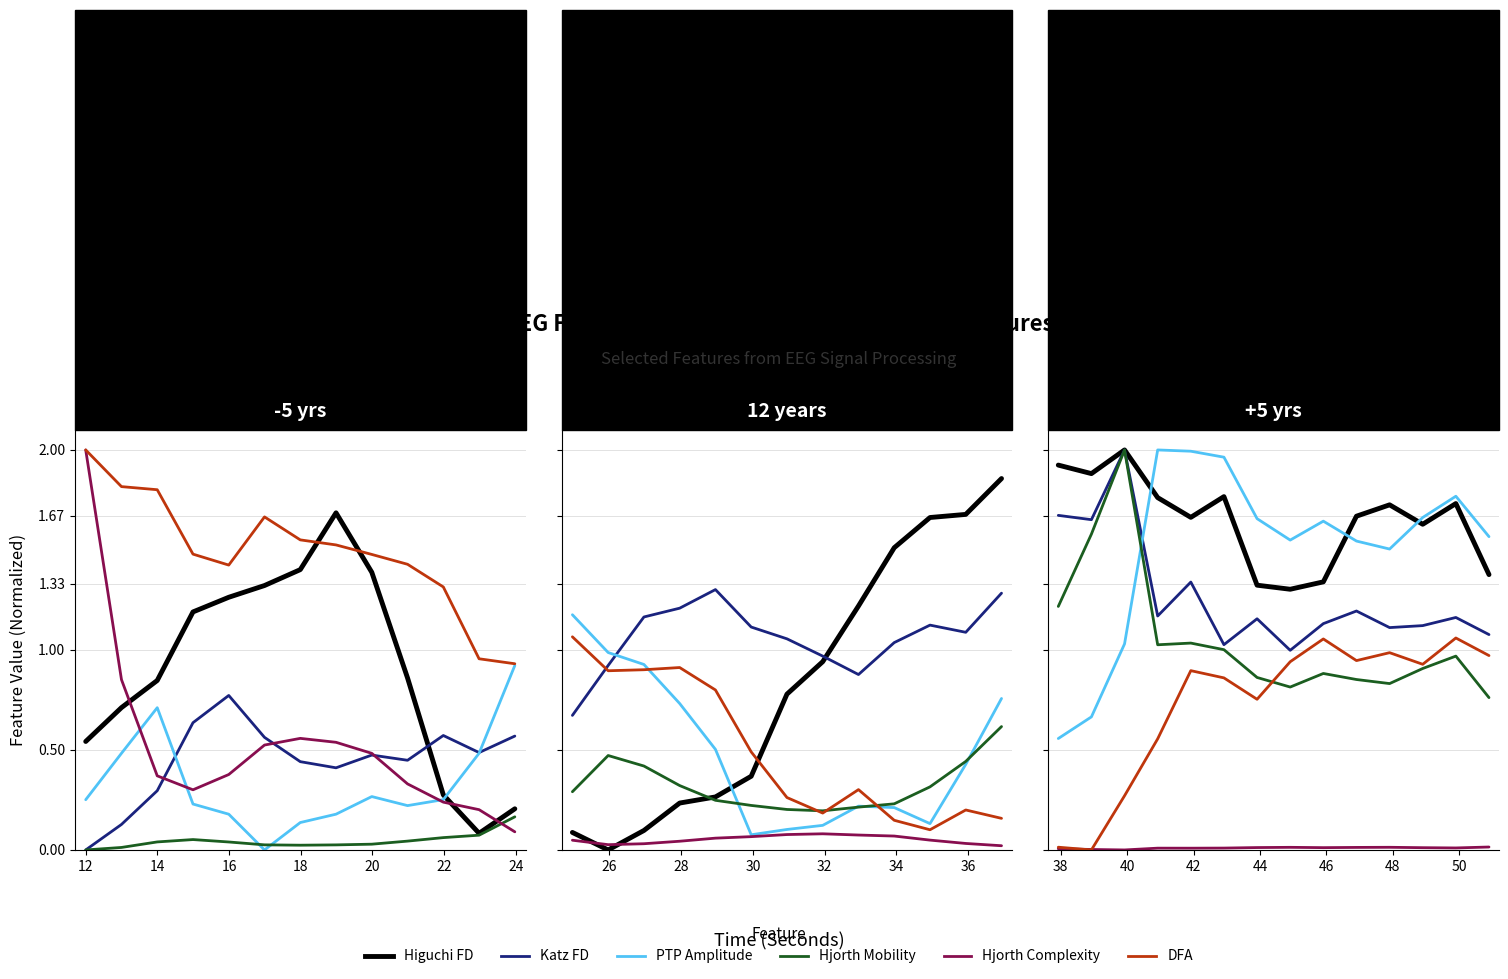

True or false: Hjorth Complexity and DFA intersect in this chart.

True